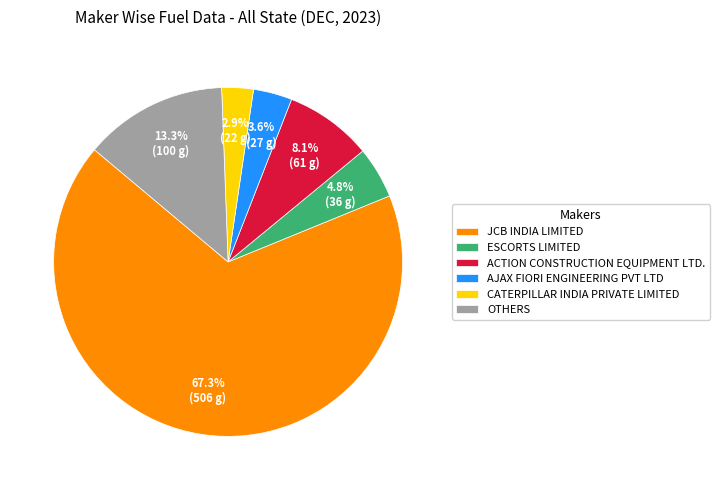

To the nearest percent, what is the average slice percentage?

17%